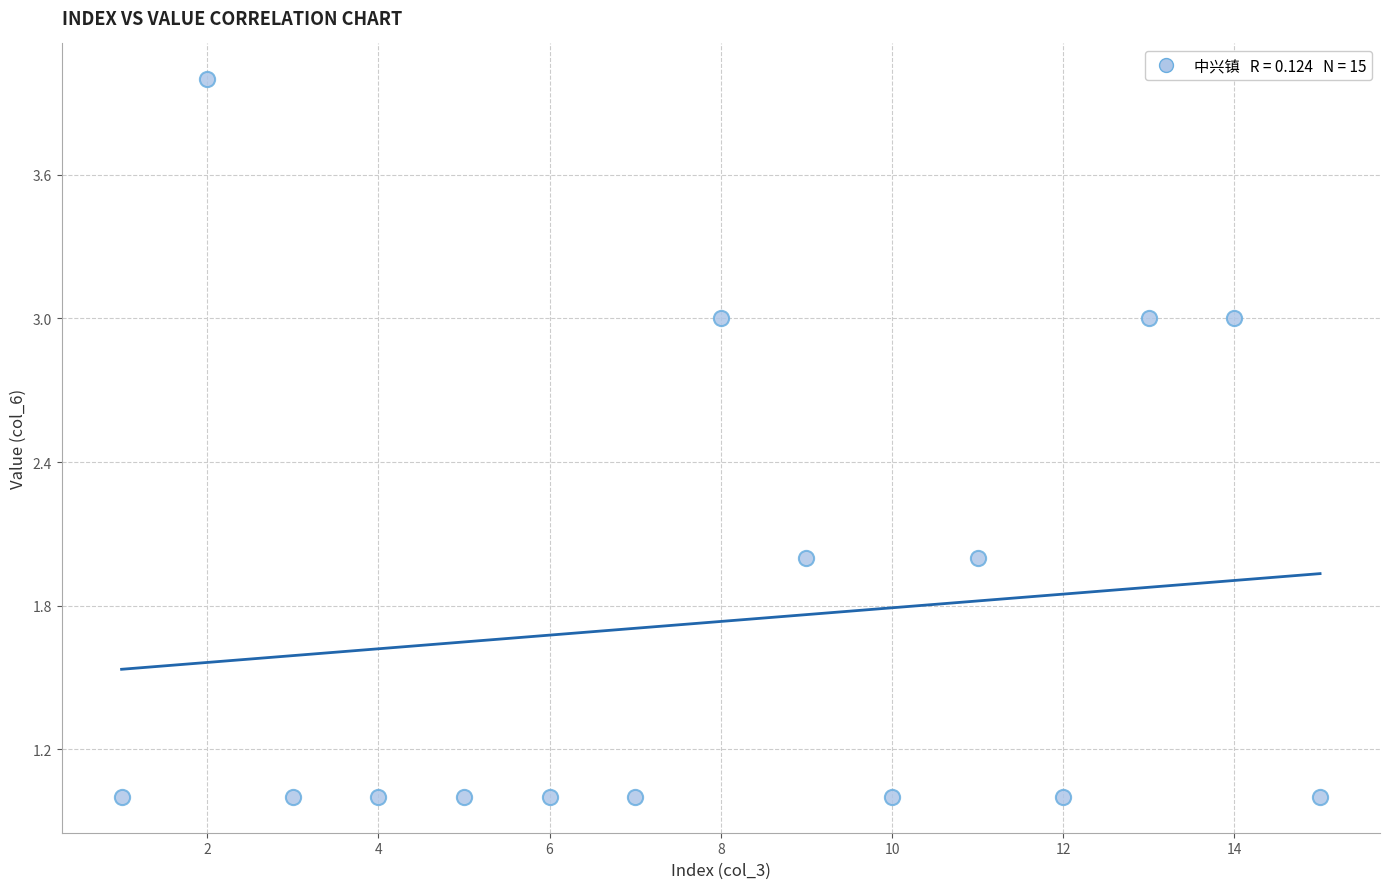

What is the range of Y values (max minus min)?

3